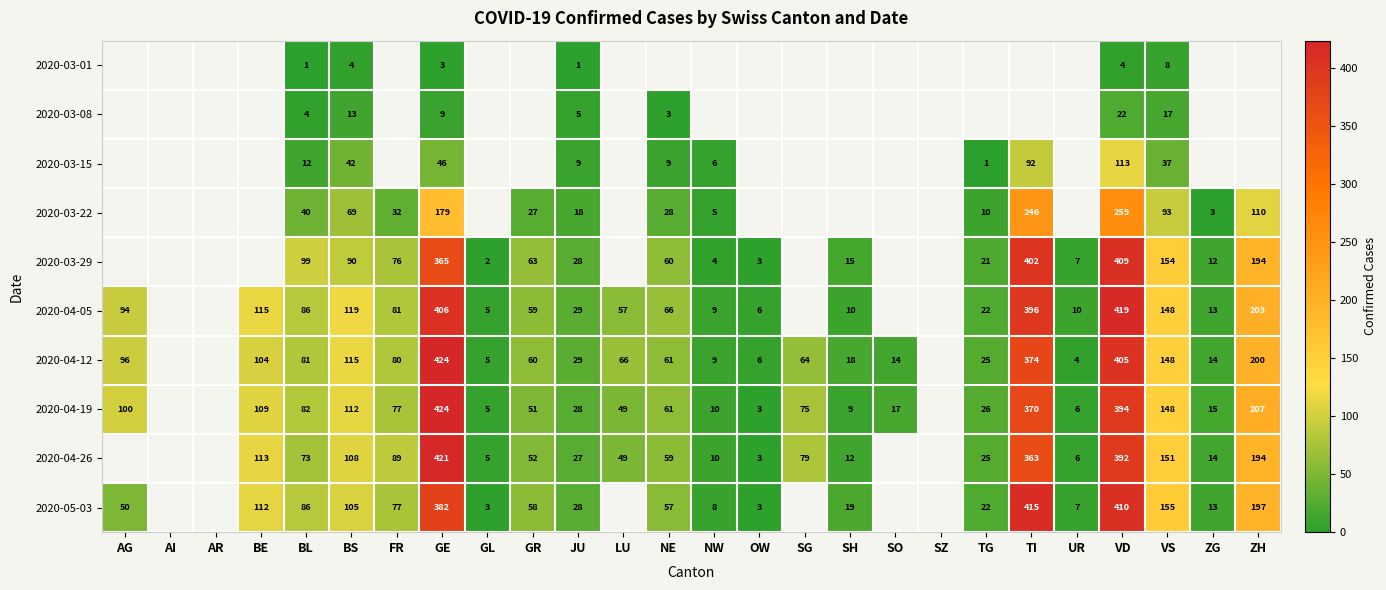

The 2020-05-03 series shows 19 at SH. True or false?

True